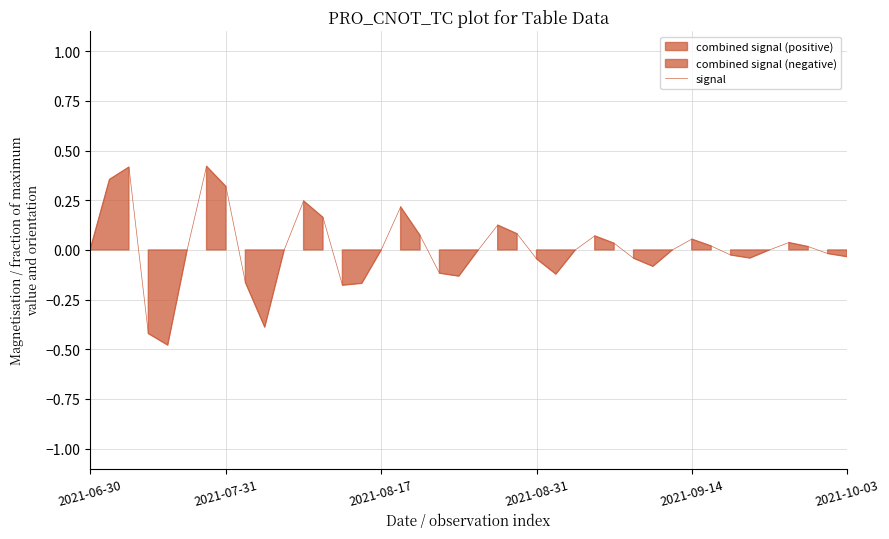

What is the minimum value for signal?

-0.5